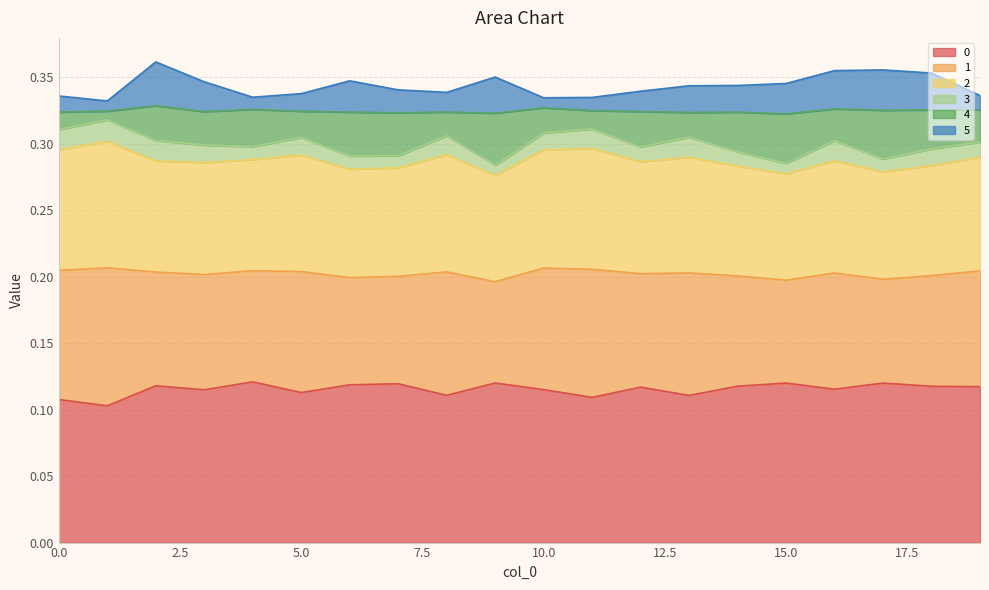

At how many categories does at least one series exceed 0?

20